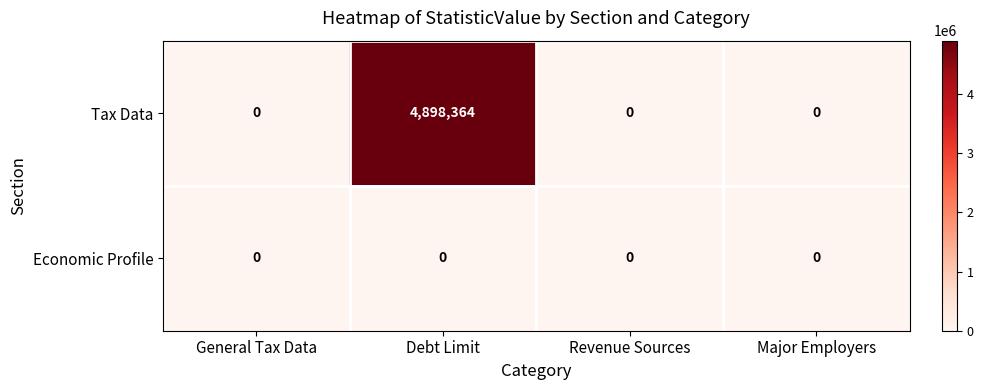

Which series has the largest range (max minus min)?

Tax Data